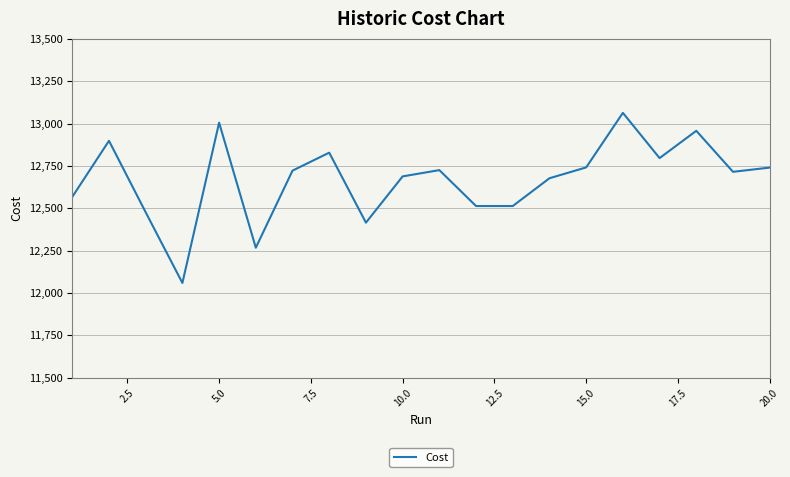

What is the difference between the maximum and minimum values?

1004.0